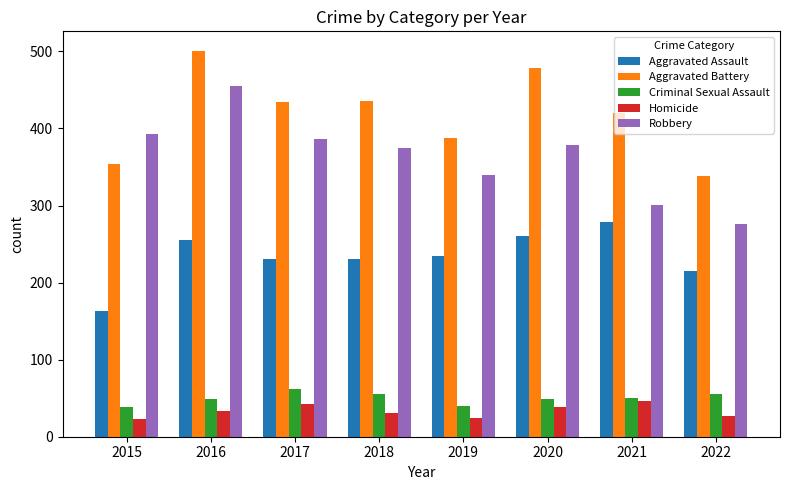

Between 2021 and 2022, which series saw the biggest shift?

Aggravated Battery